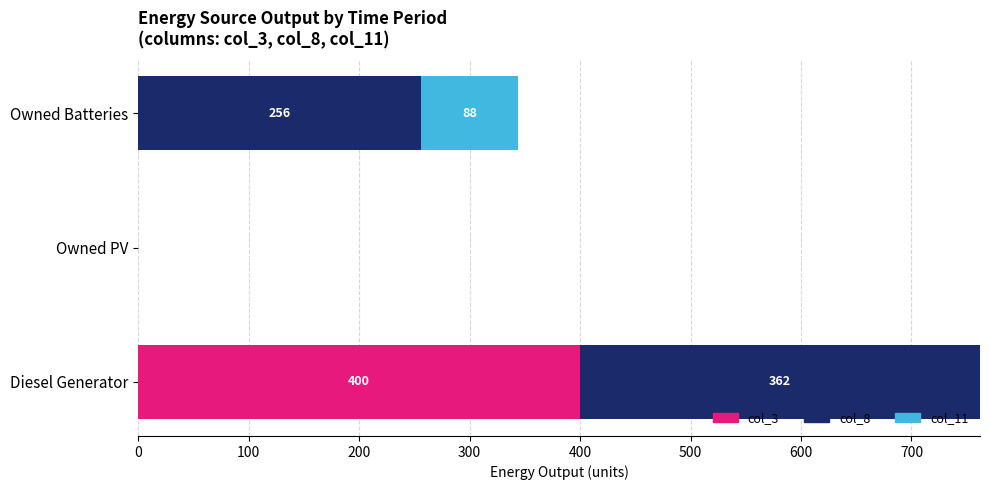

The value of col_3 at Owned Batteries is 0. True or false?

True